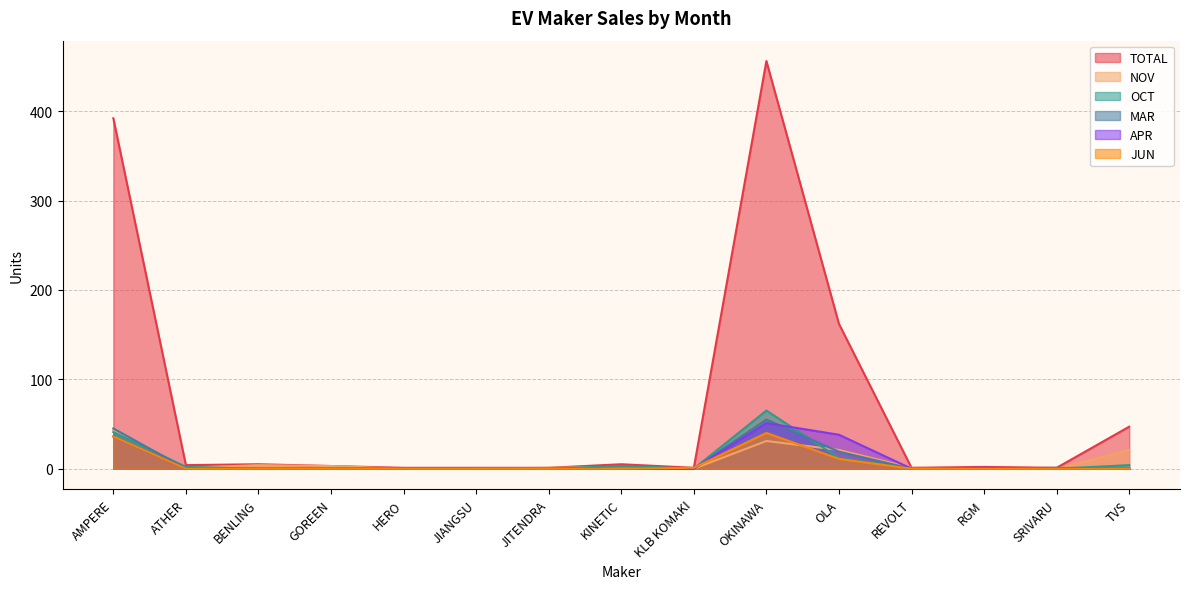

True or false: APR has more than 1 points higher than both neighbors.

True